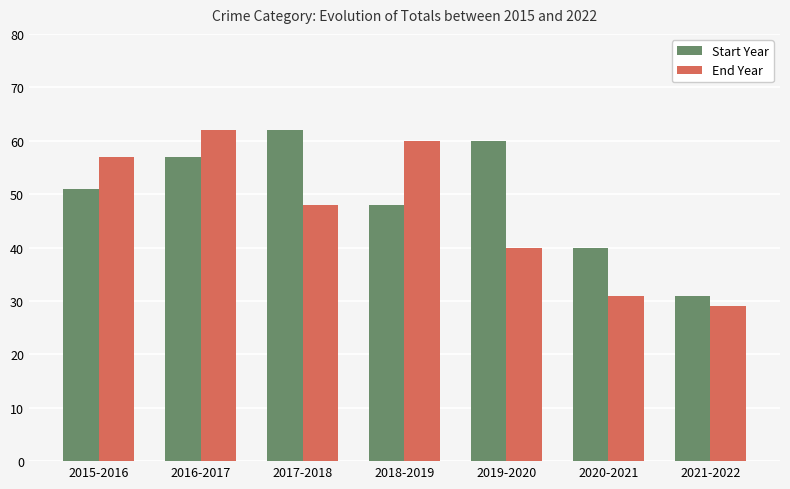

How many bars are there in each group?

2